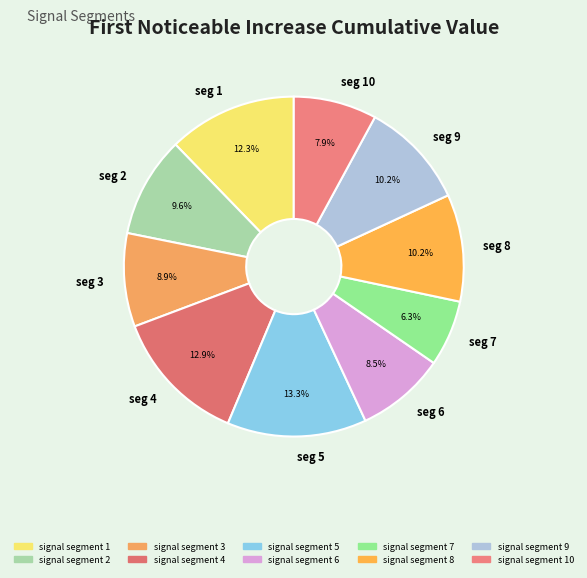

Does seg 10 represent more than half of the total?

No